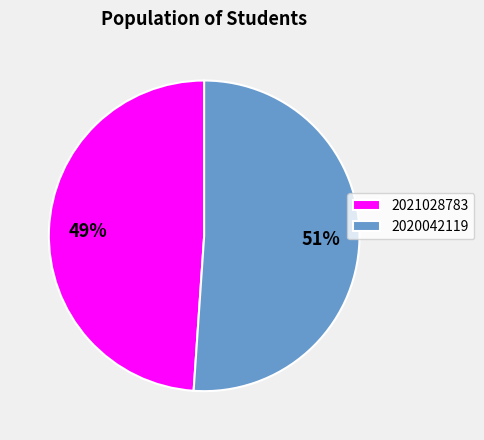

Approximately how many times larger is the value at 2021028783 compared to 2020042119?

1.0